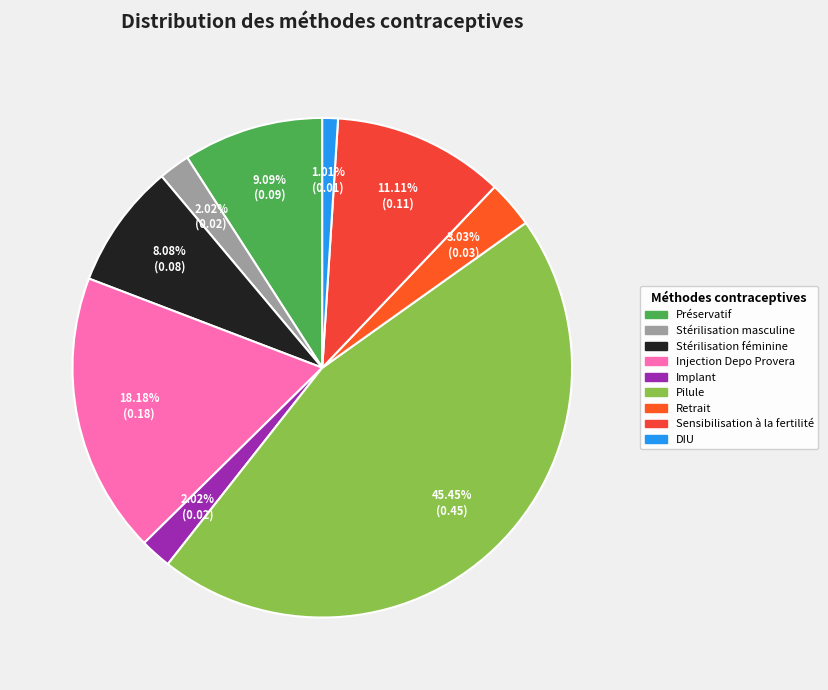

Between Préservatif and Retrait, which is larger?

Préservatif